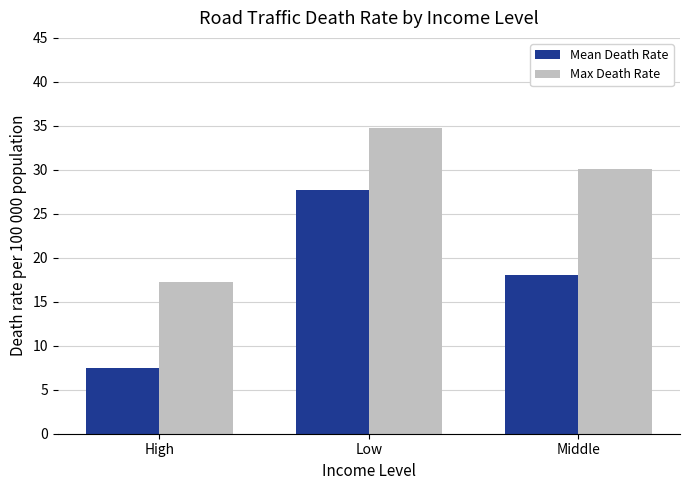

What is the minimum value shown in the chart?

7.5